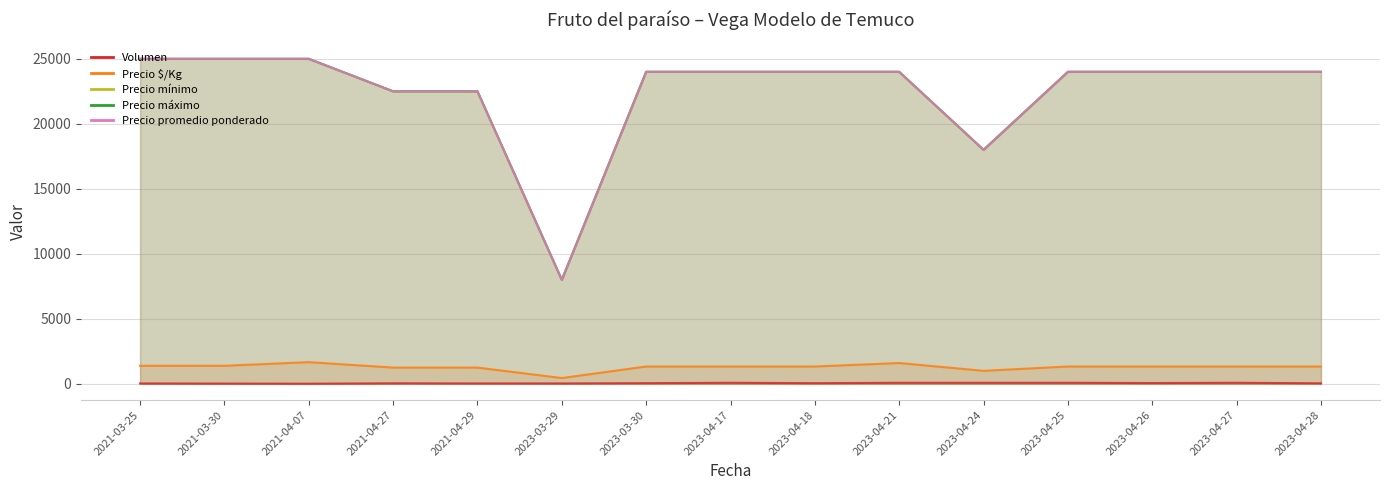

List the labels in order of Precio promedio ponderado value, smallest first.

2023-03-29, 2023-04-24, 2021-04-27, 2021-04-29, 2023-03-30, 2023-04-17, 2023-04-18, 2023-04-21, 2023-04-25, 2023-04-26, 2023-04-27, 2023-04-28, 2021-03-25, 2021-03-30, 2021-04-07